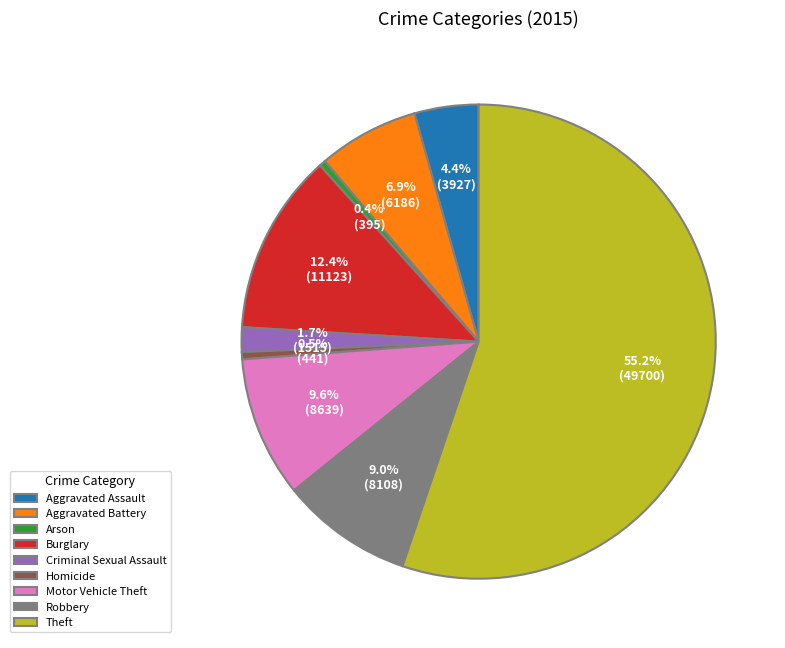

How many segments does this pie chart have?

9